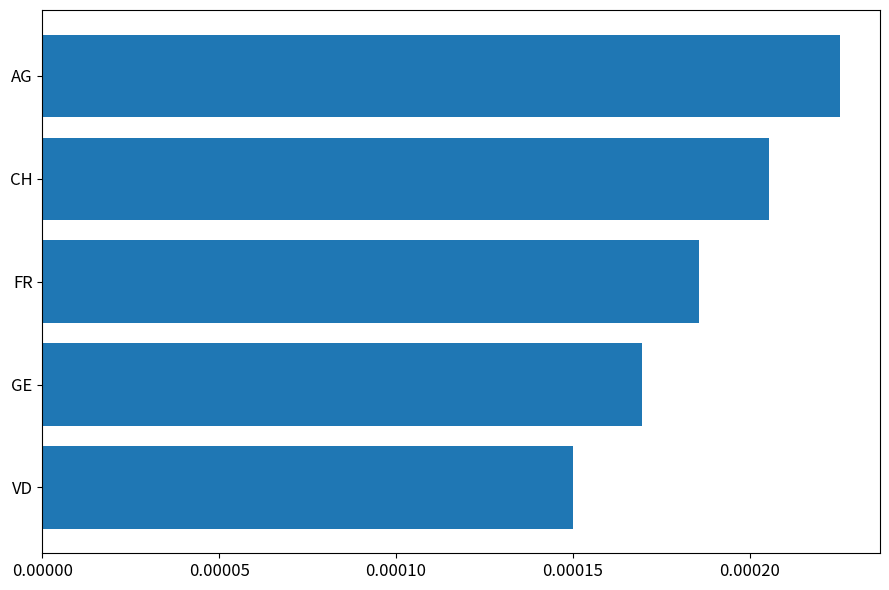

Between FR and CH, which is larger?

CH